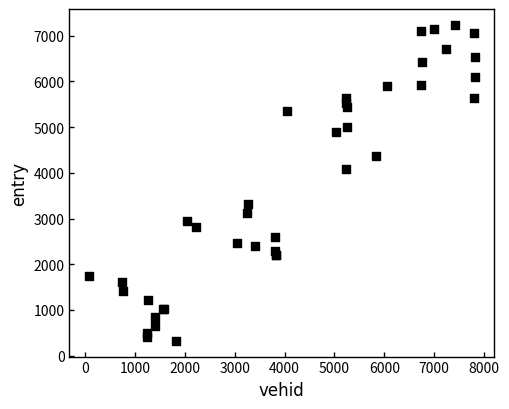

What Y value in the scatter plot is closest to 3783?

4093.0